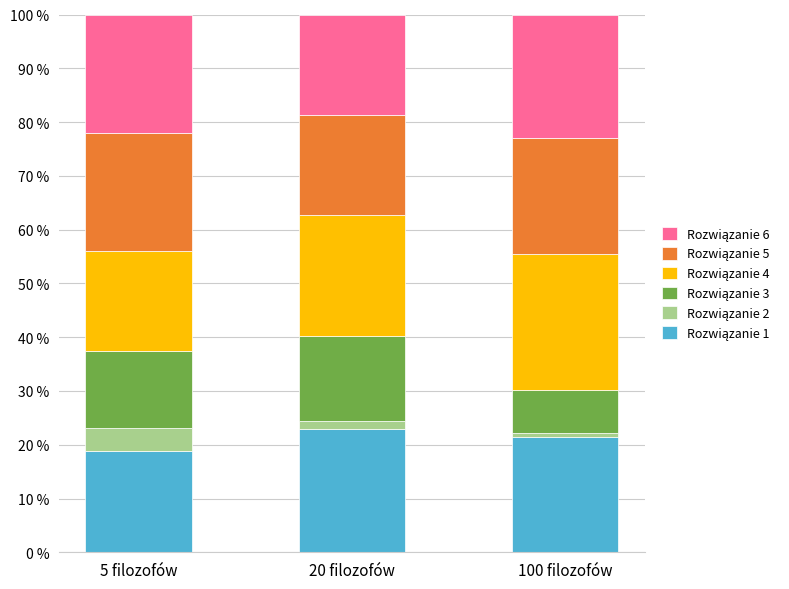

What is the total value across all series at 5 filozofów?

100.0